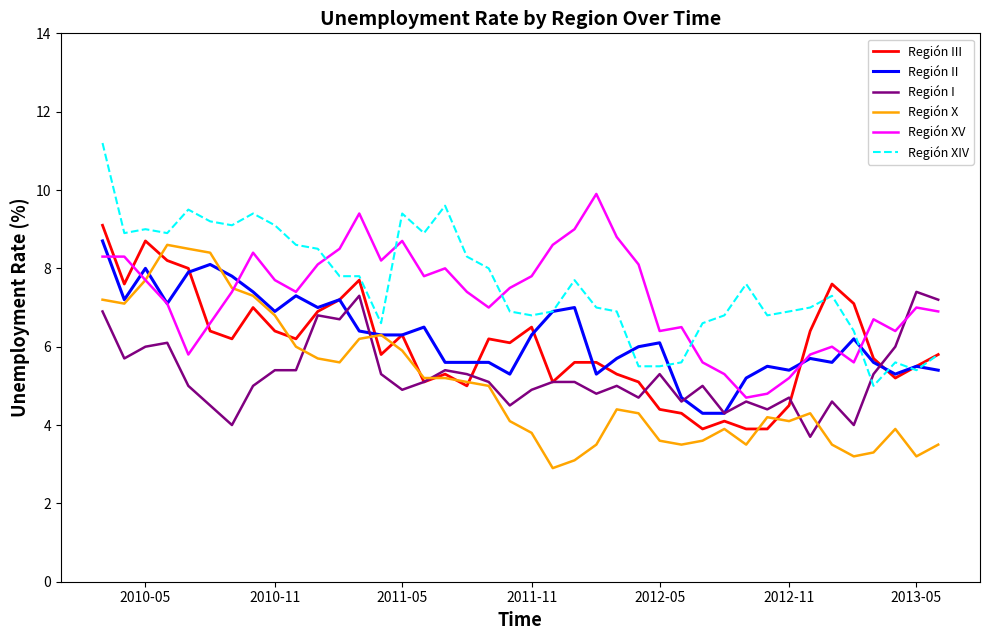

What is the highest value of the Región I series?

7.4